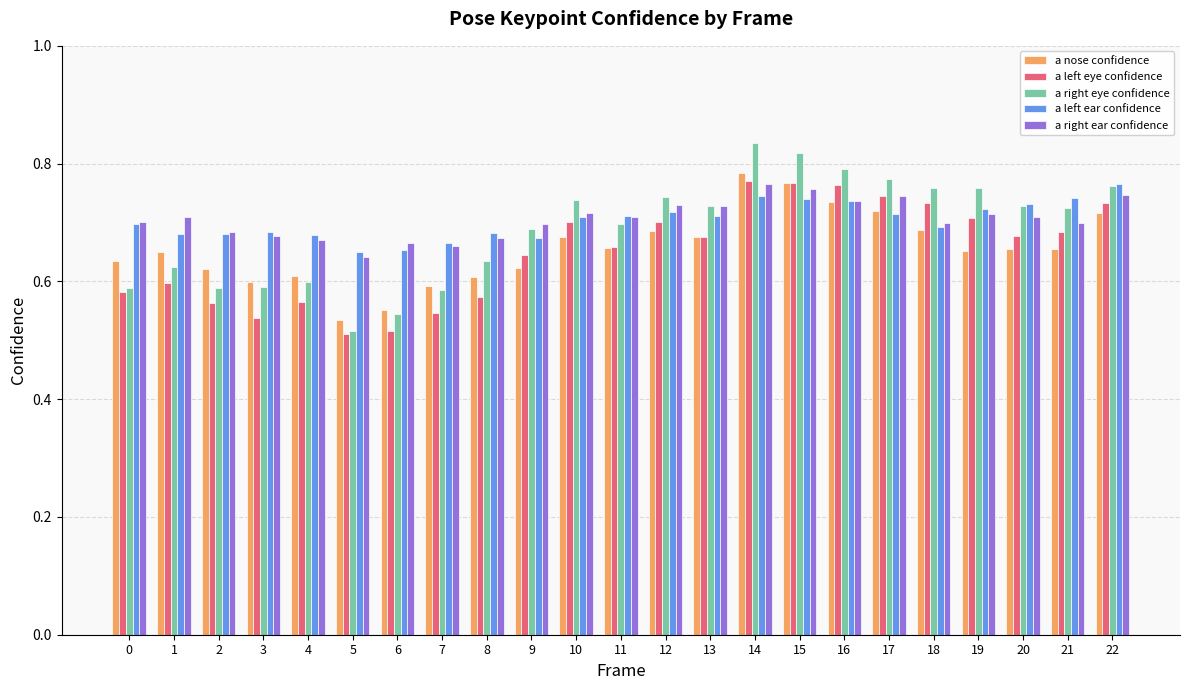

Between 15 and 18, which series saw the biggest shift?

a nose confidence